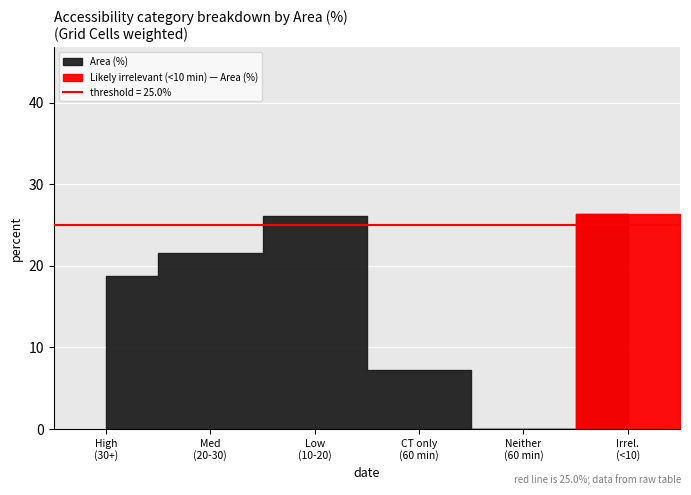

Which label corresponds to the smallest value in the chart?

Neither reachable within 60 min